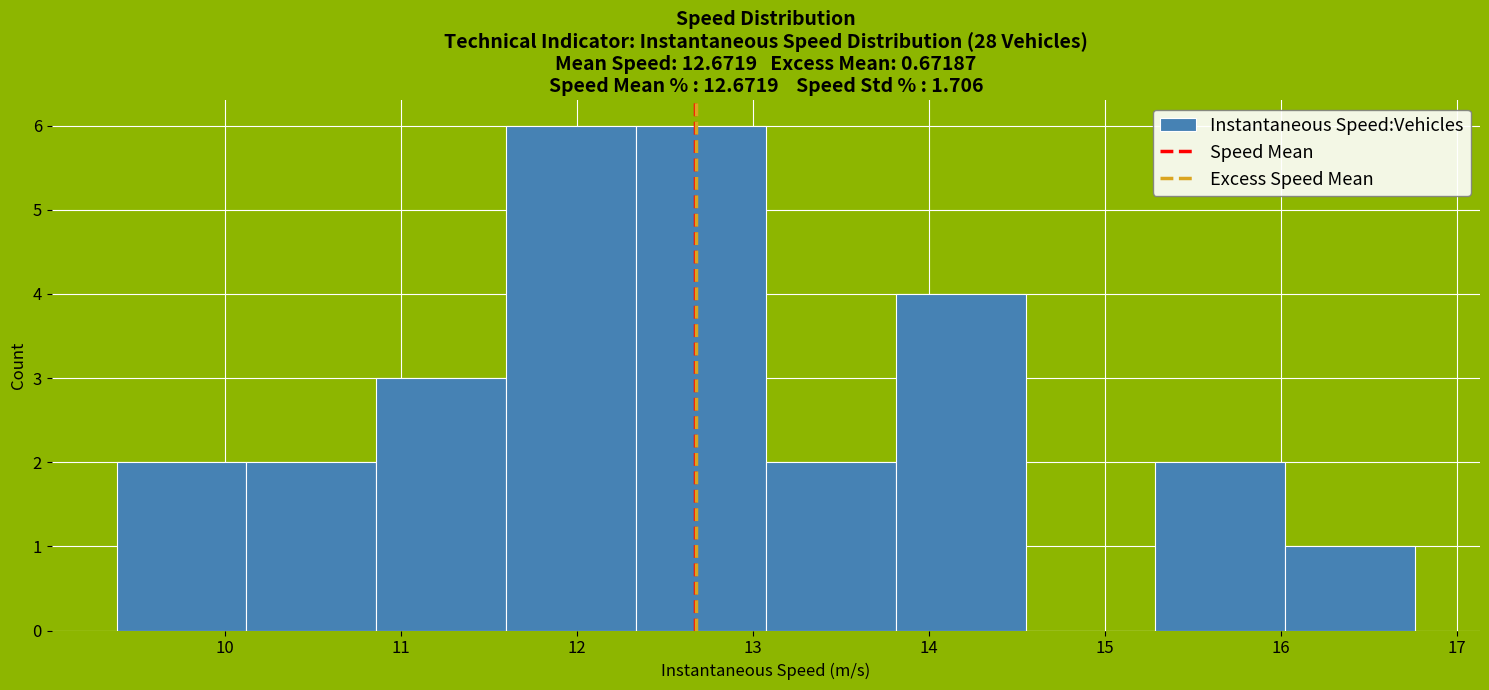

How tall is the bar that spans 15.3 to 16.0 on the x-axis? Neither the bar edges nor the heights are printed on the chart, so give them approximately, as read against the axes.

2